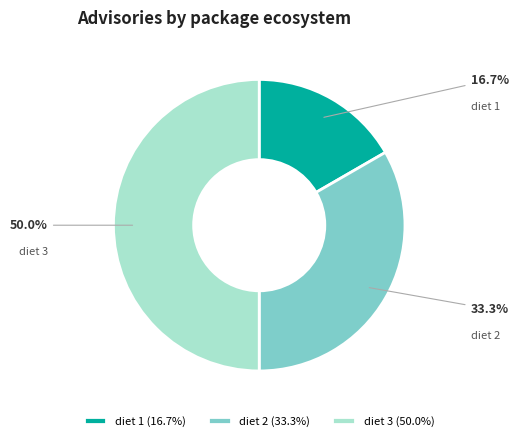

Is diet 2 the majority of the pie?

No